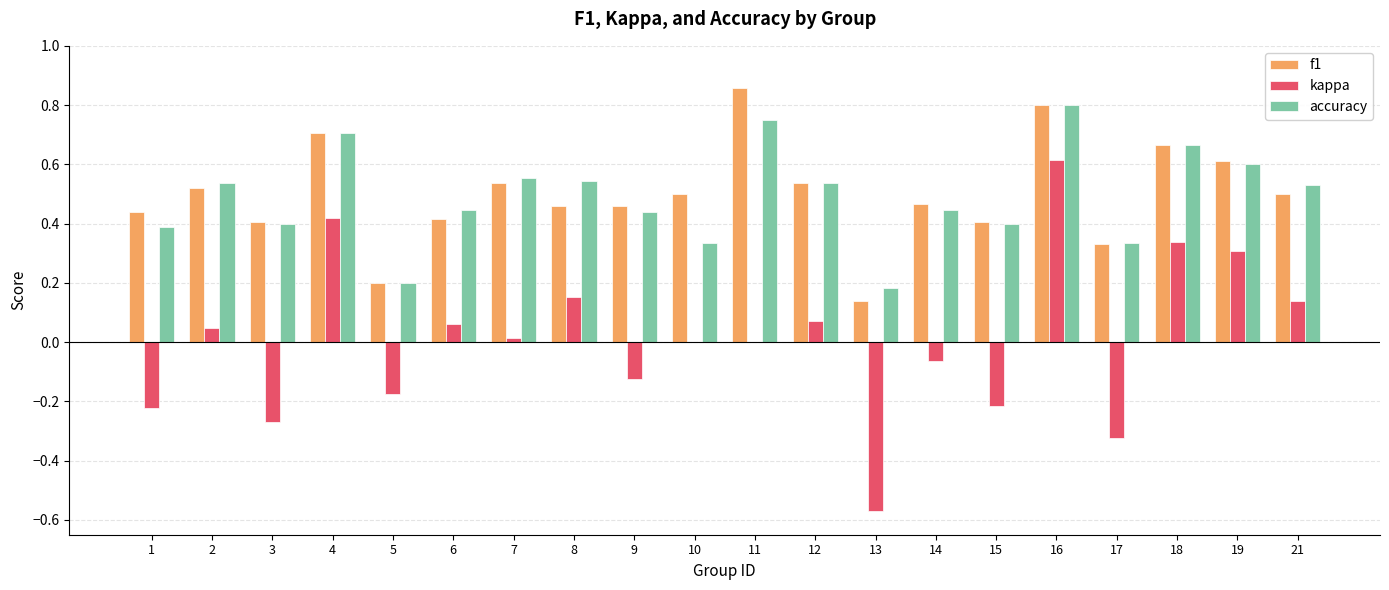

Which series has the widest spread of values?

kappa